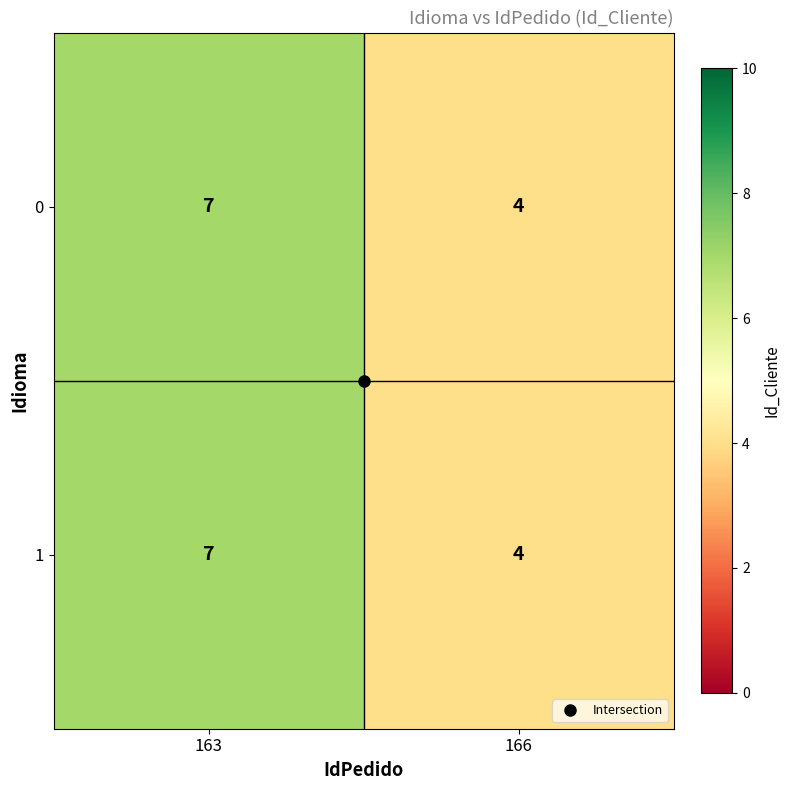

At which category is the sum across all series the highest?

163